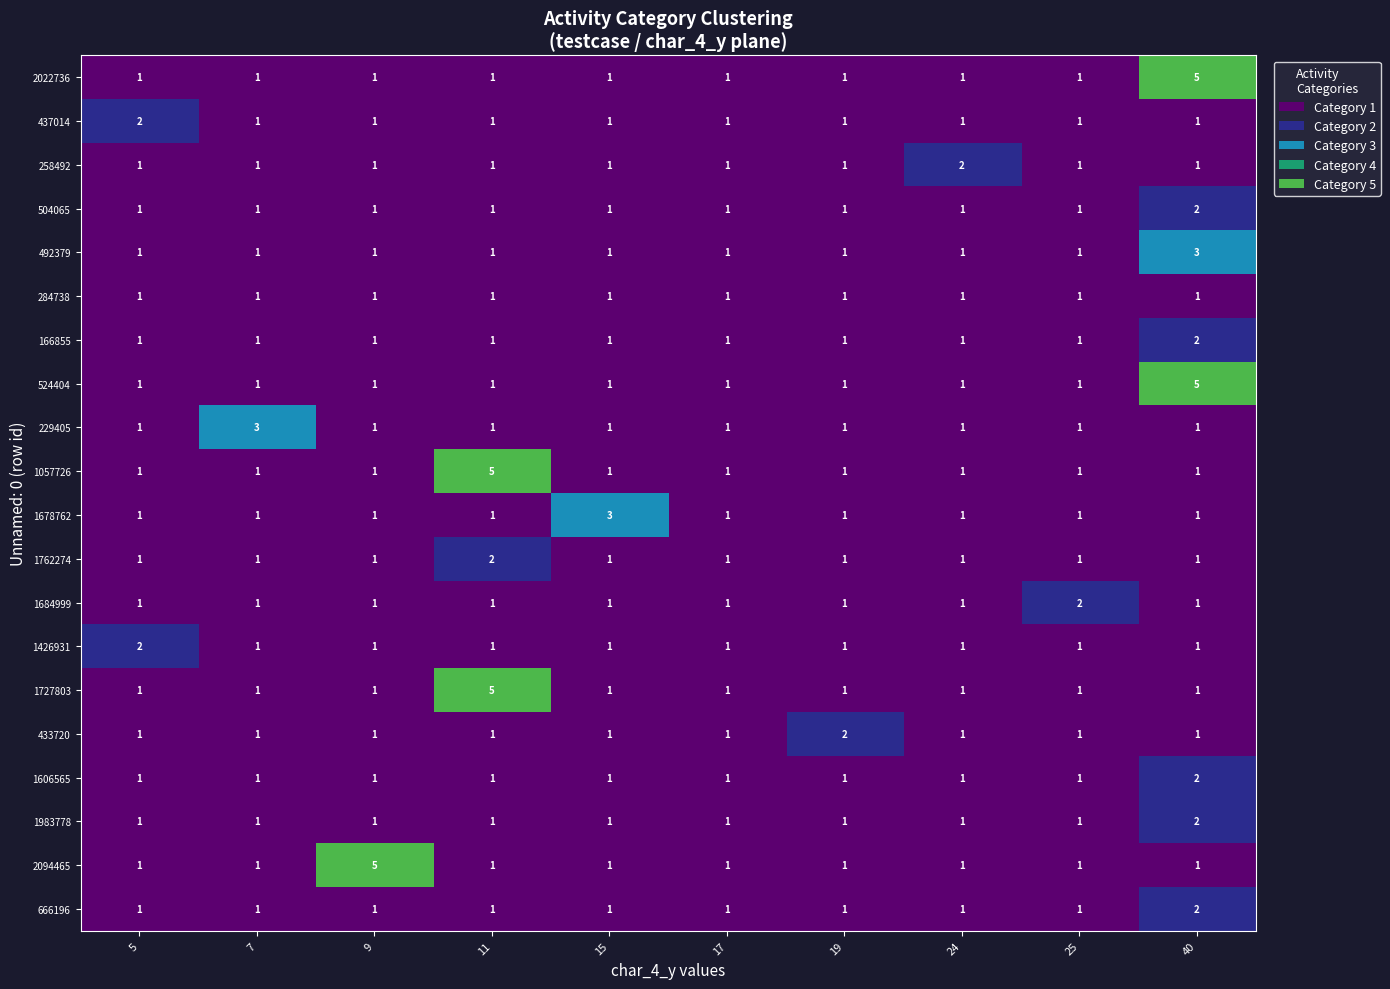

The 433720 series shows 3 at 19. True or false?

False